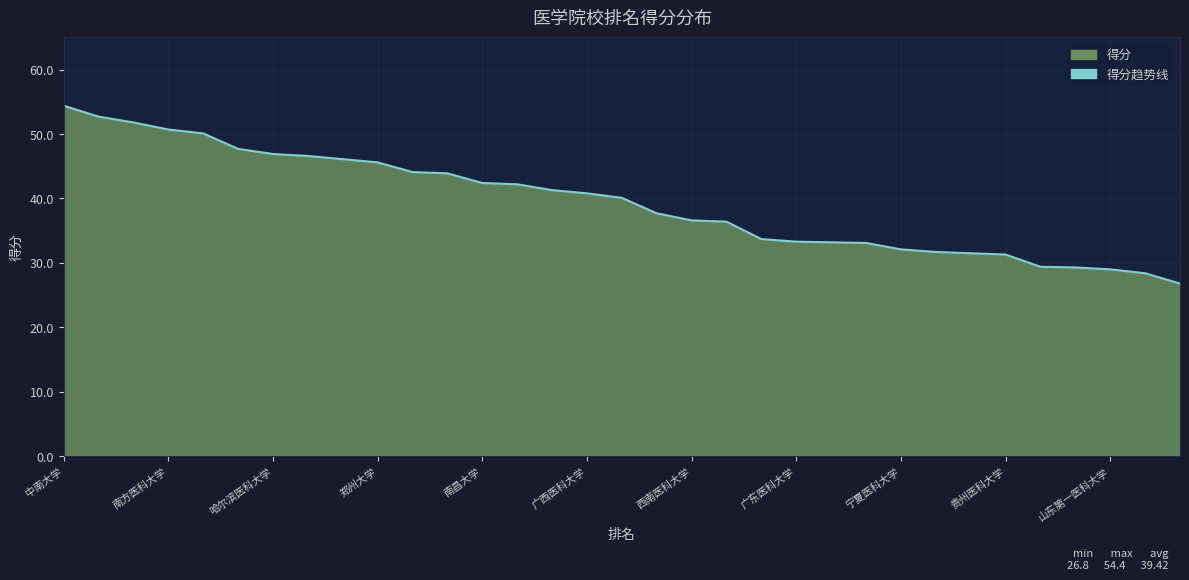

What is the sum of the values at 宁夏医科大学 and 安徽医科大学?

76.2